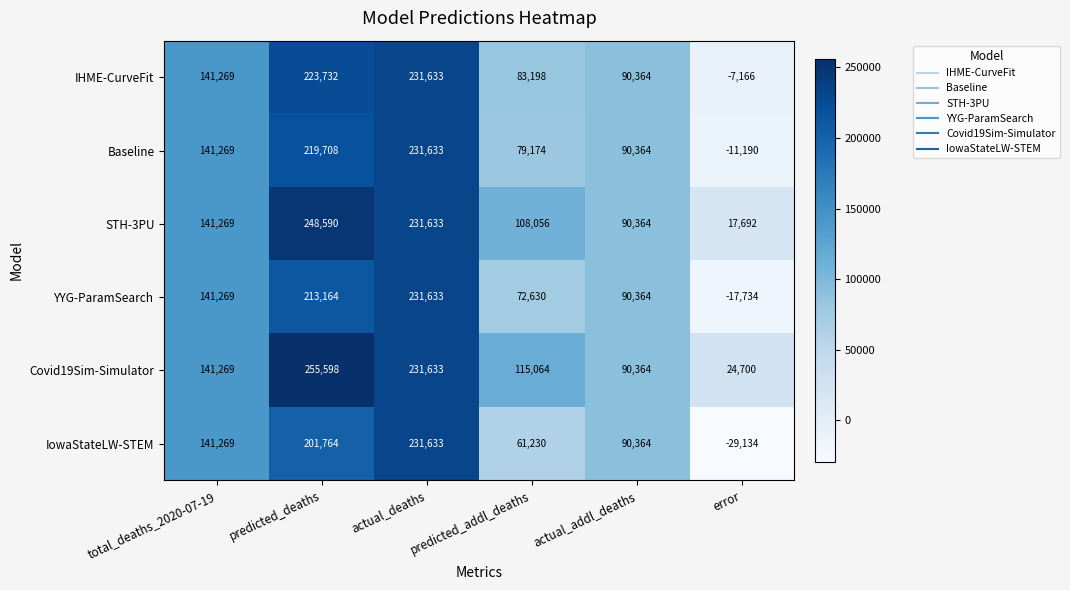

Rank the series at predicted_addl_deaths from highest to lowest value.

Covid19Sim-Simulator, STH-3PU, IHME-CurveFit, Baseline, YYG-ParamSearch, IowaStateLW-STEM